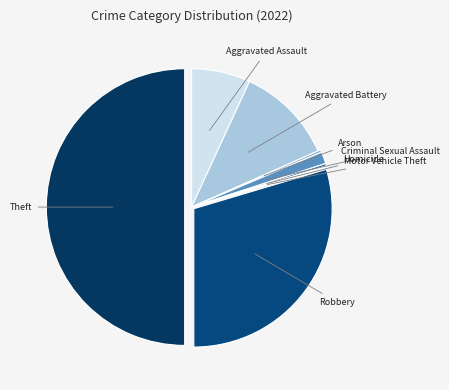

Which category has the smallest portion of the pie?

Motor Vehicle Theft